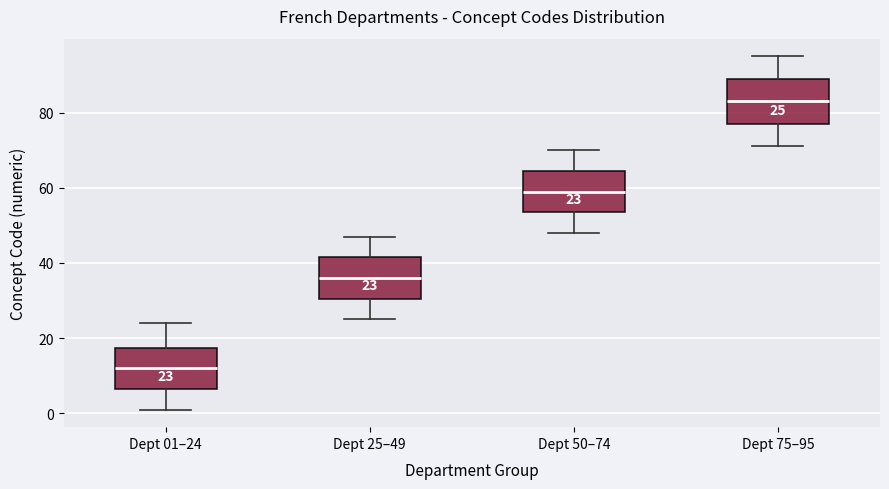

Which box's median line is the lowest?

Dept 01–24